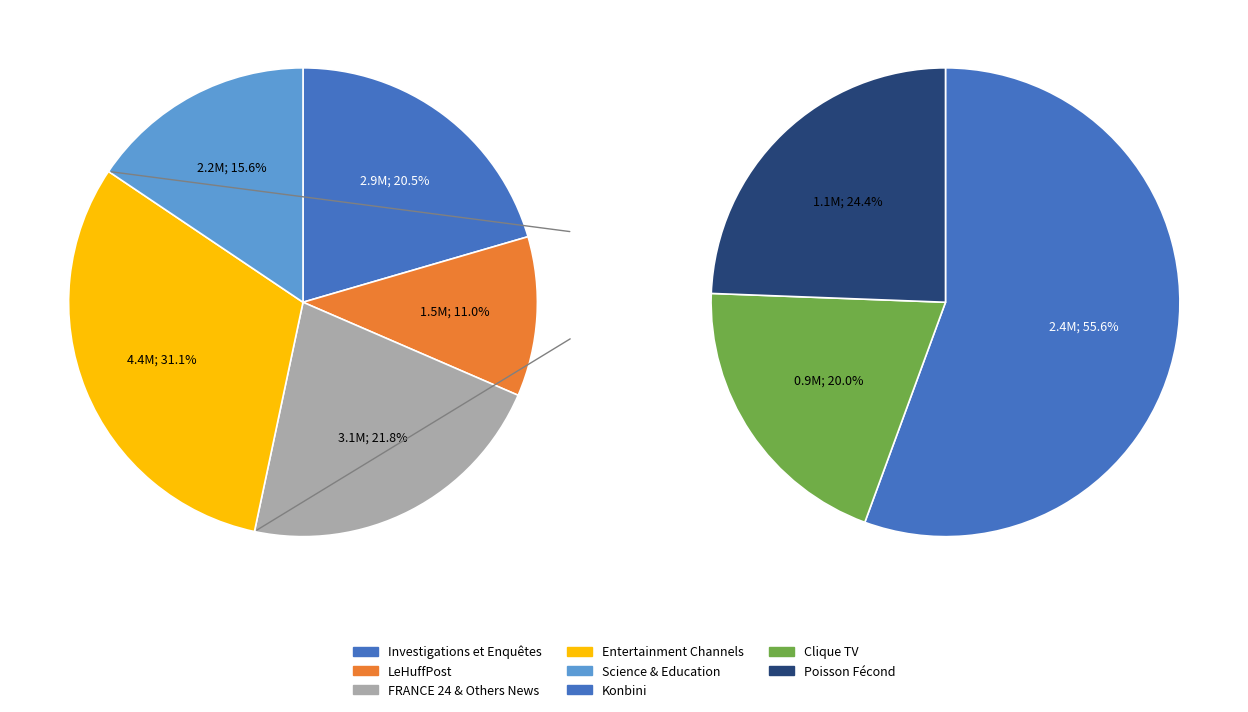

What is the change in value from LeHuffPost to Clique TV?

-672469